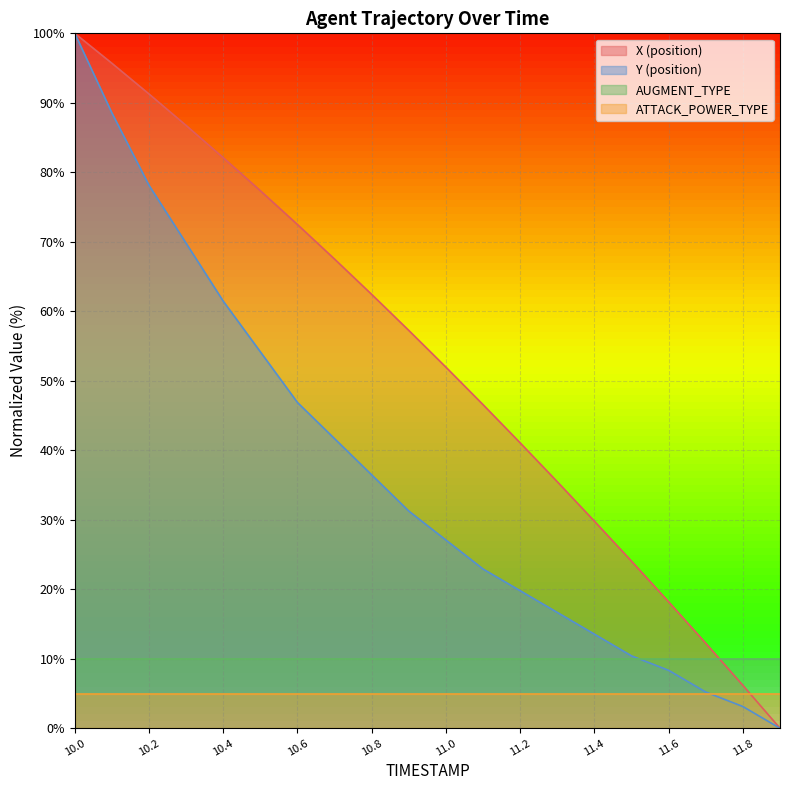

True or false: X (position) has more than 0 interior local peaks.

False